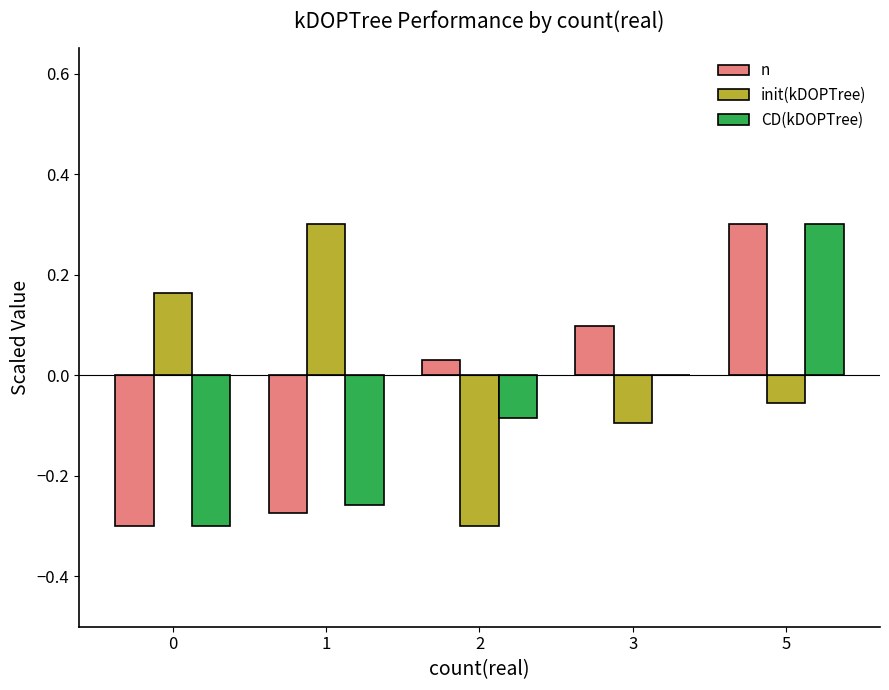

The value of n at 0 is -0.3. True or false?

True